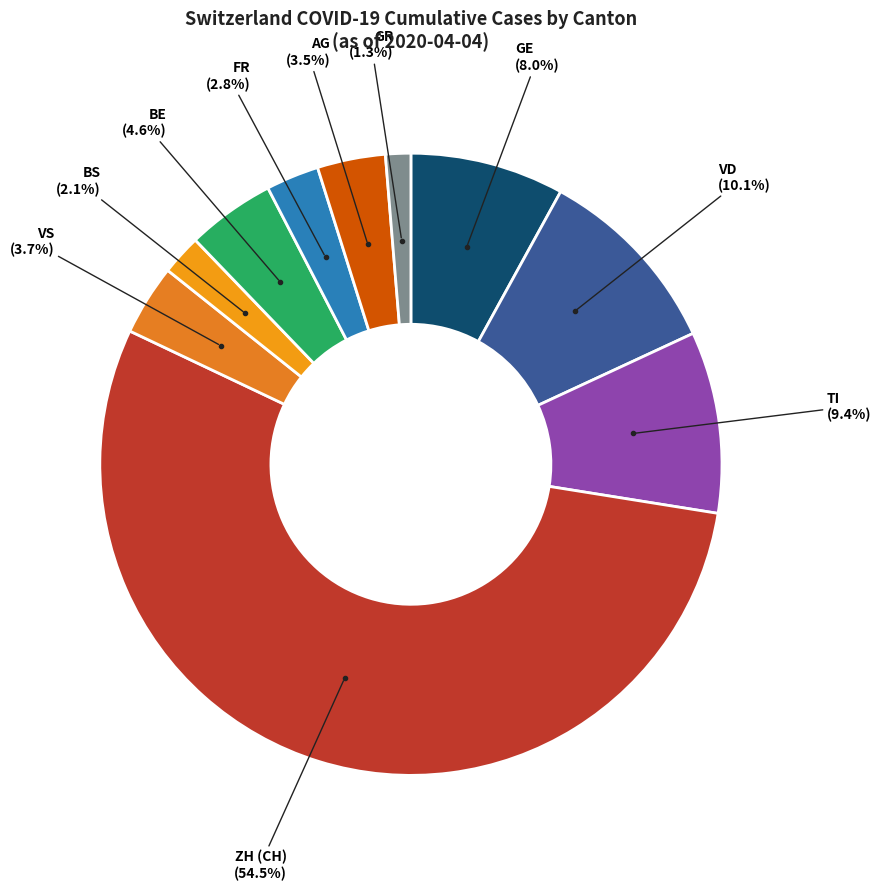

What is the smallest slice in the pie chart?

GR 0-5